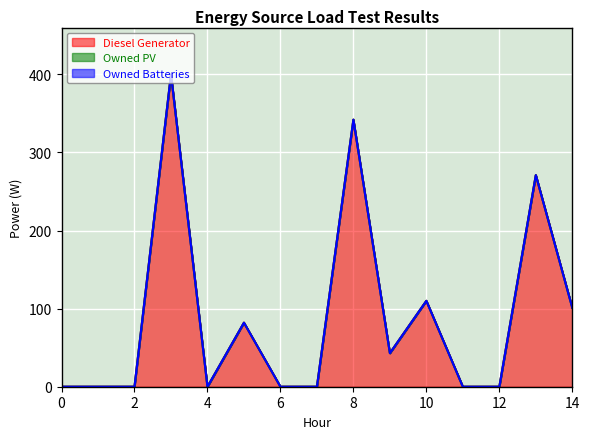

True or false: Diesel Generator has a value of 43 at 9.

True